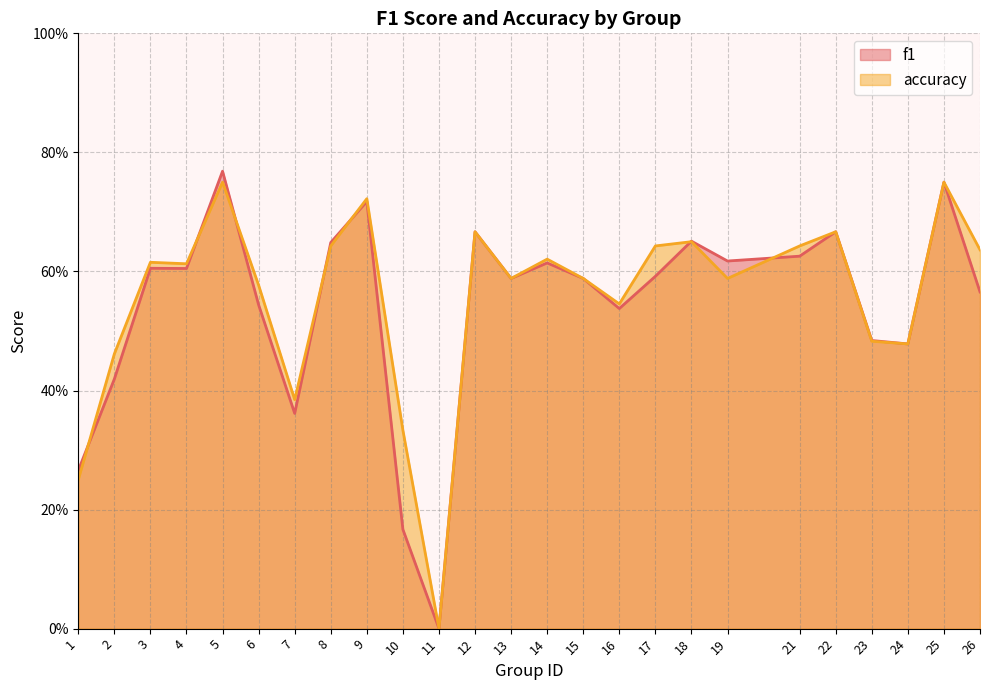

Which series has the widest spread of values?

f1